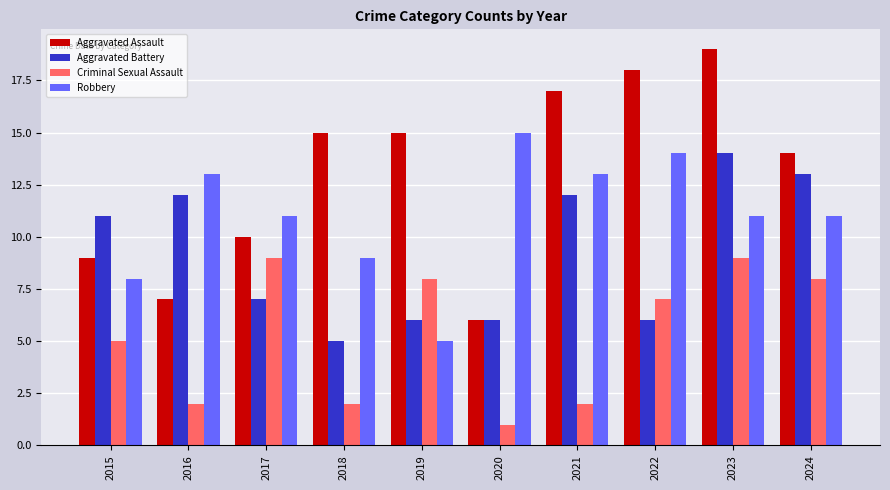

List the series in order of their overall mean, lowest first.

Criminal Sexual Assault, Aggravated Battery, Robbery, Aggravated Assault